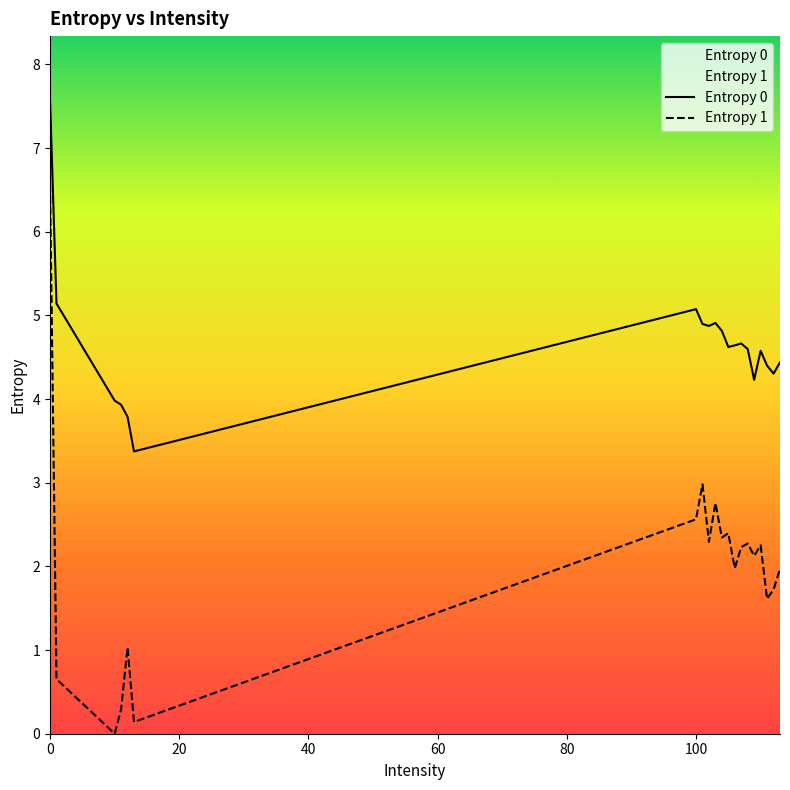

Which series has the largest range (max minus min)?

Entropy 1